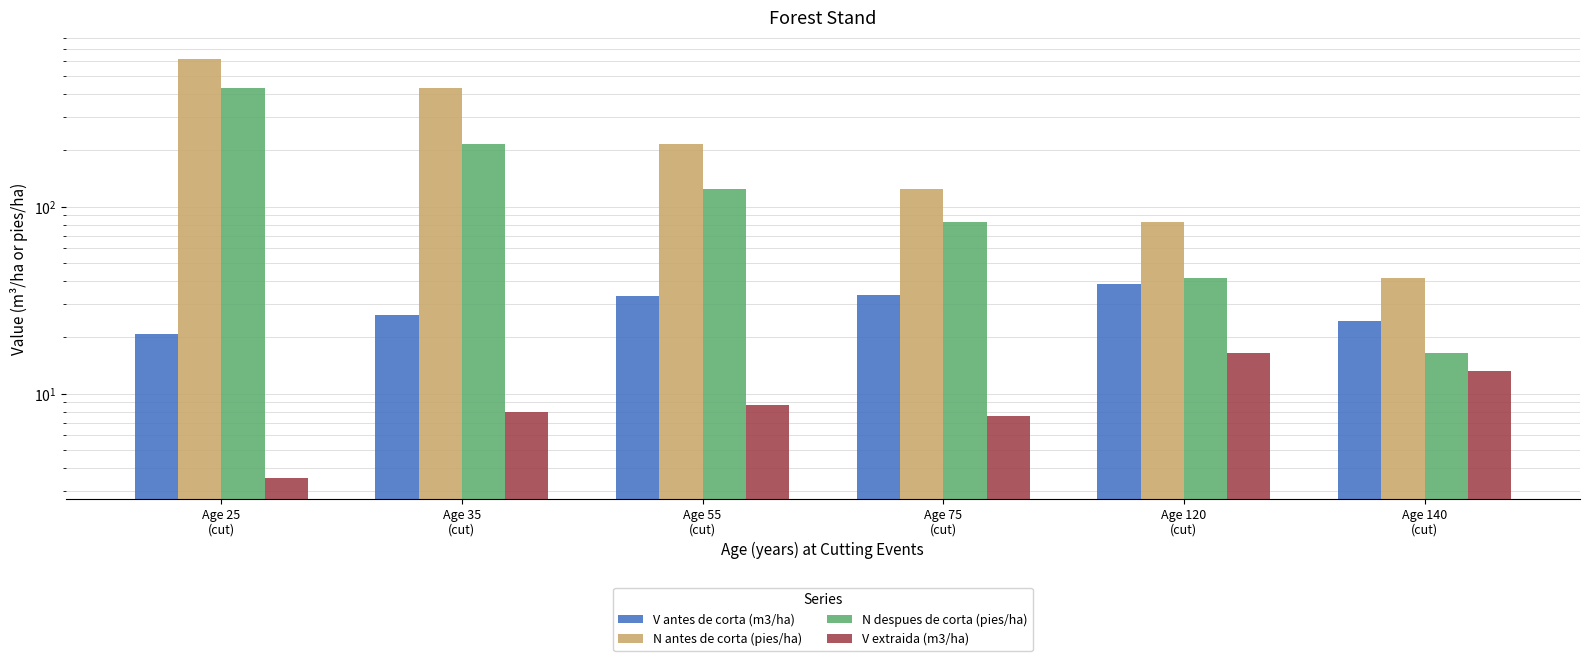

Reading left to right, extract all data points from this chart.

V antes de corta (m3/ha): 20.9	26.3	33.3	33.9	38.5	24.5
N antes de corta (pies/ha): 618.9	433.3	216.6	123.5	82.7	41.4
N despues de corta (pies/ha): 433.3	216.6	123.5	82.7	41.4	16.6
V extraida (m3/ha): 3.5	8.0	8.7	7.6	16.4	13.2